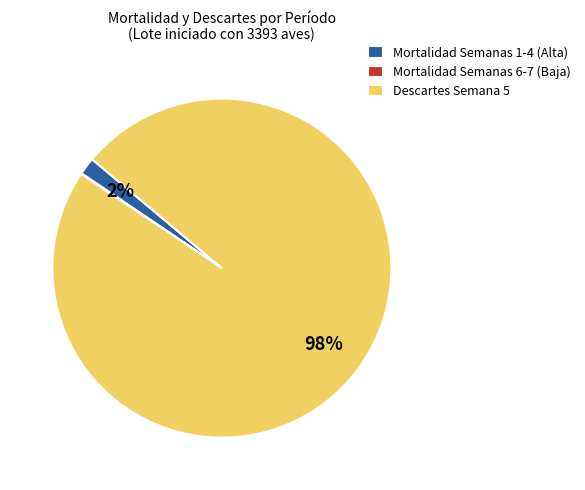

Is it true that Mortalidad Semanas 1-4 (Alta) is 7% of the pie?

False